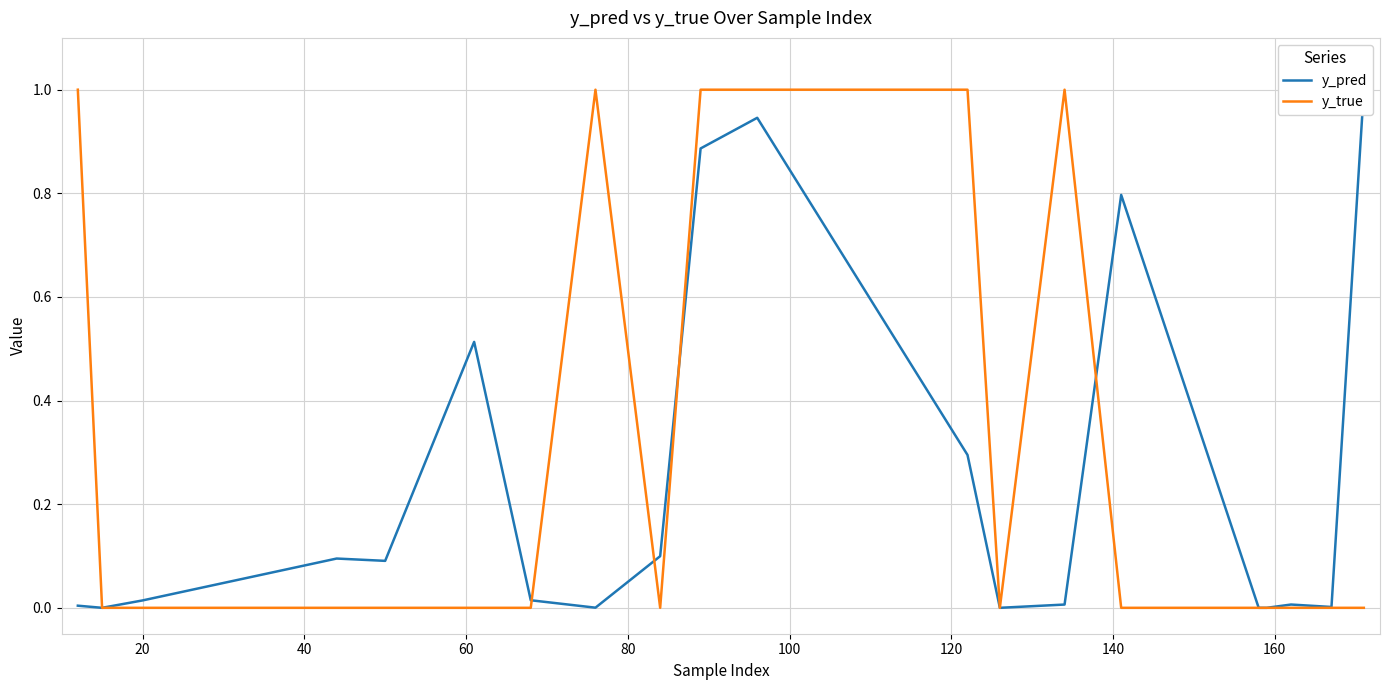

Which series has the widest spread of values?

y_true